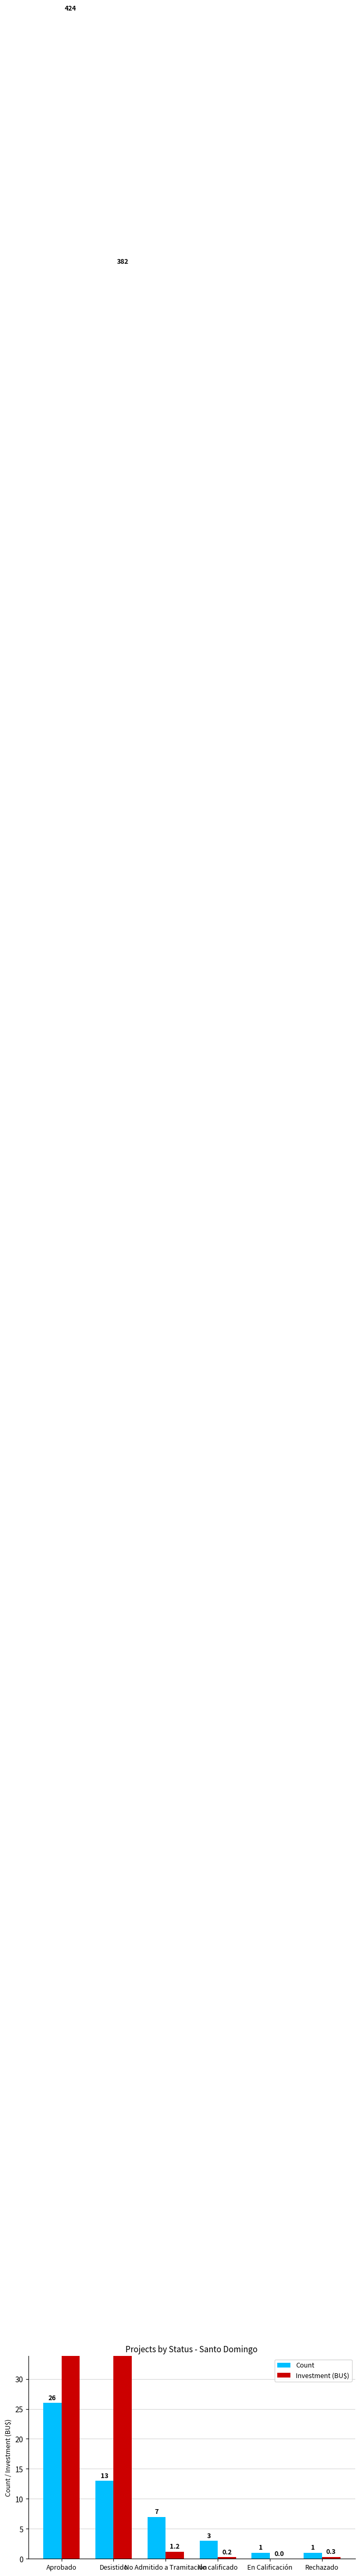

How many data points does each series have?

6